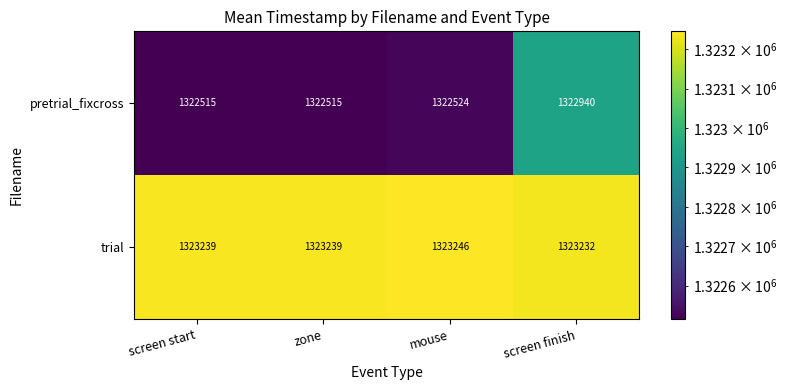

Is it true that pretrial_fixcross equals 587389 at screen finish?

False